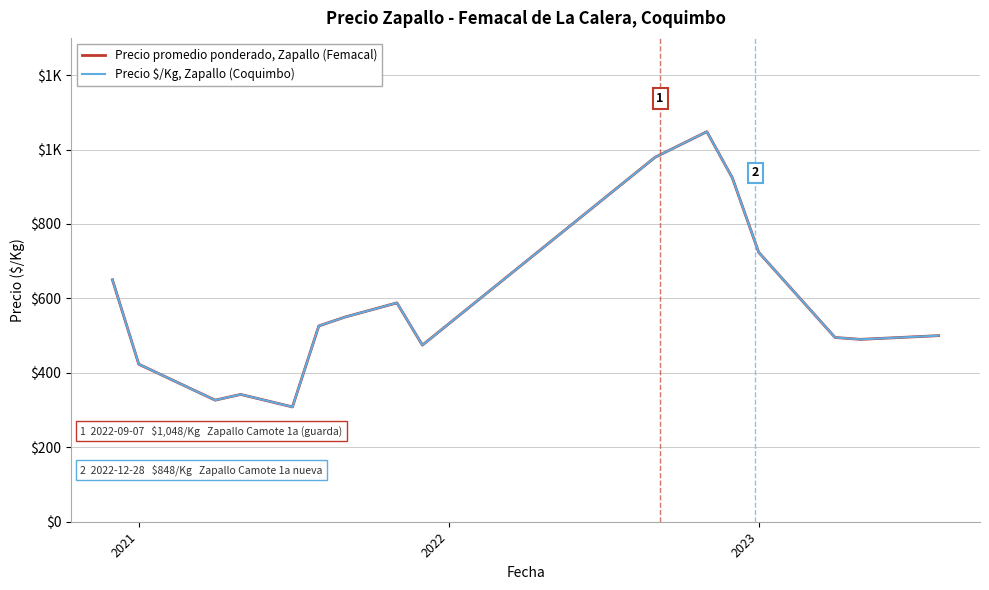

Is this an area chart (filled region under the line)?

No